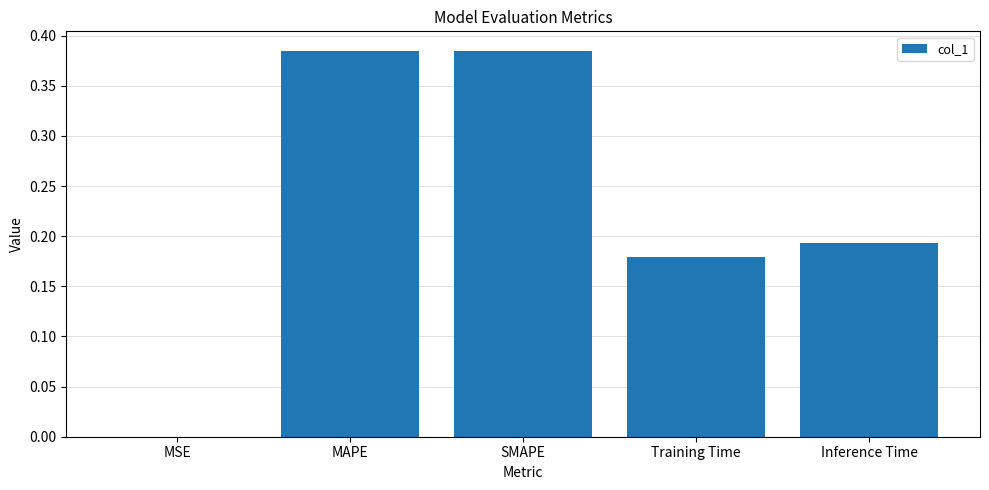

What is the sum of all values?

1.1